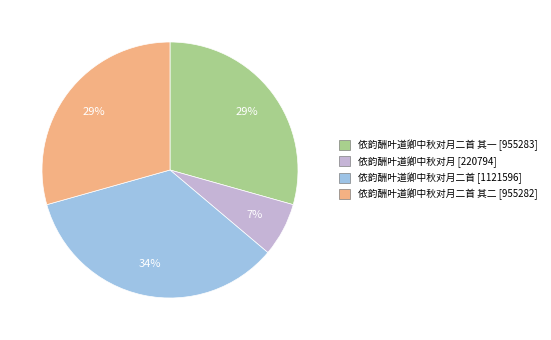

Does any single category account for the majority?

No